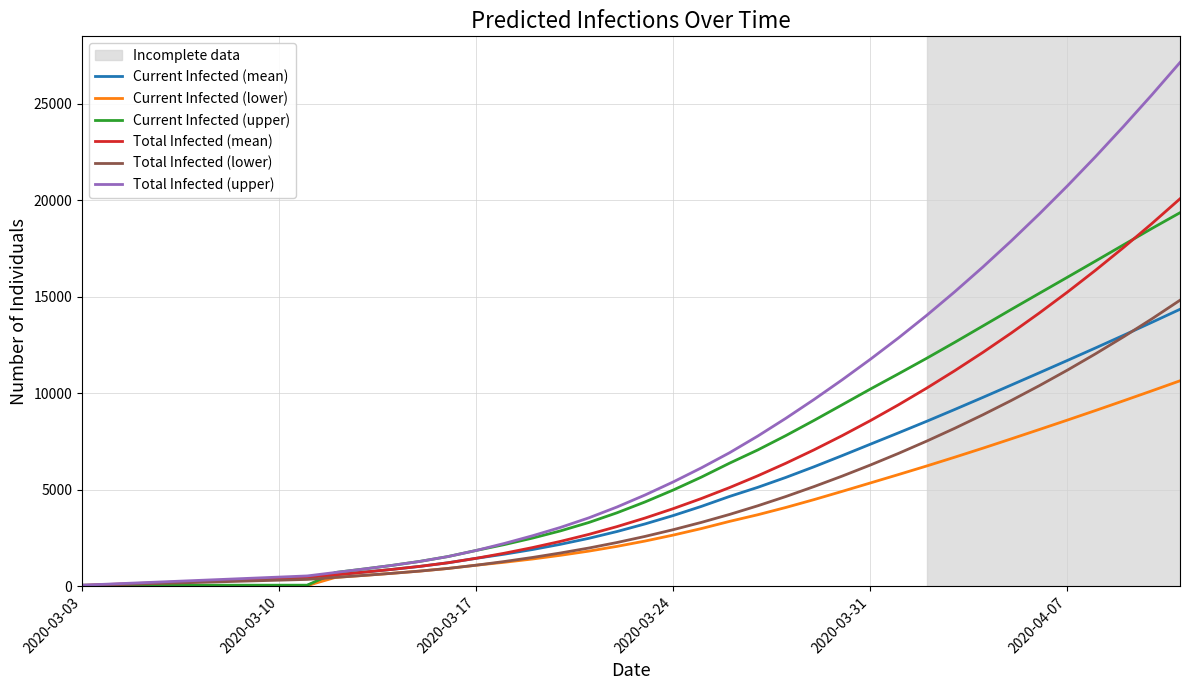

Which series has the widest spread of values?

Total Infected (upper)